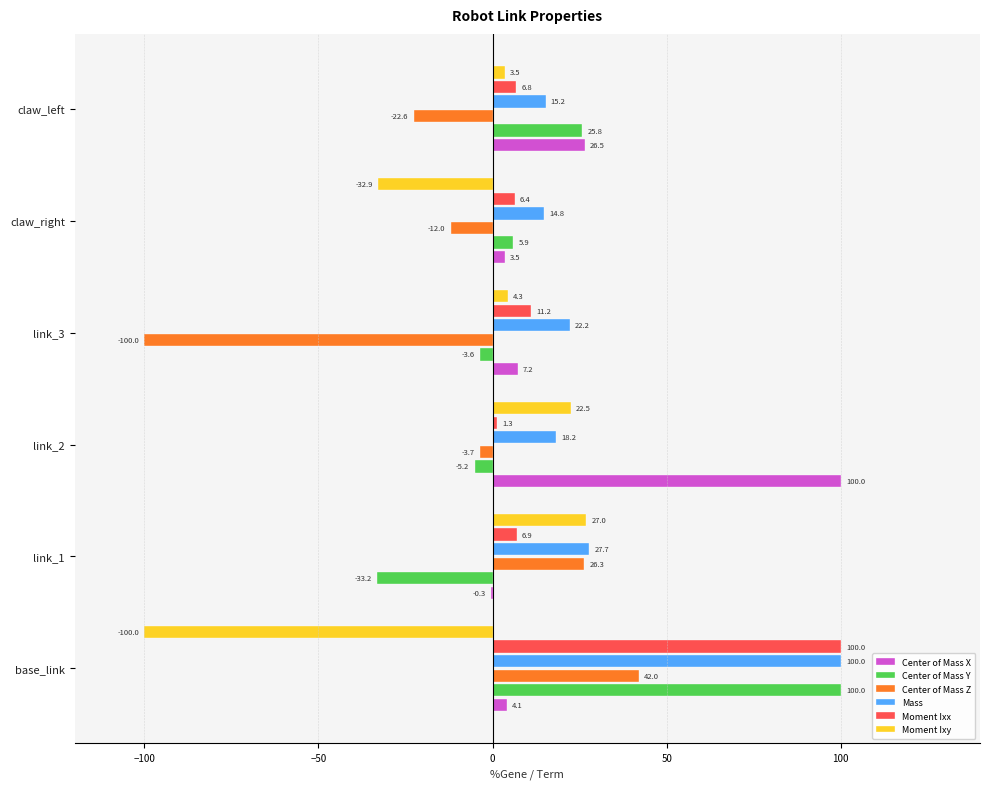

The Center of Mass X series shows 4.1 at base_link. True or false?

True